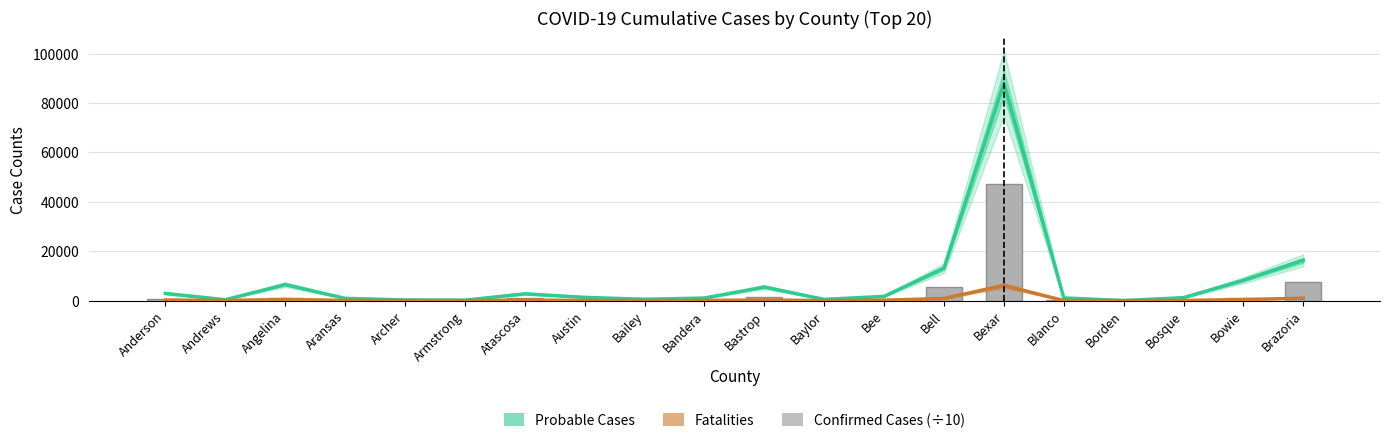

What is the difference between the maximum and second lowest values in the Fatalities series?

6112